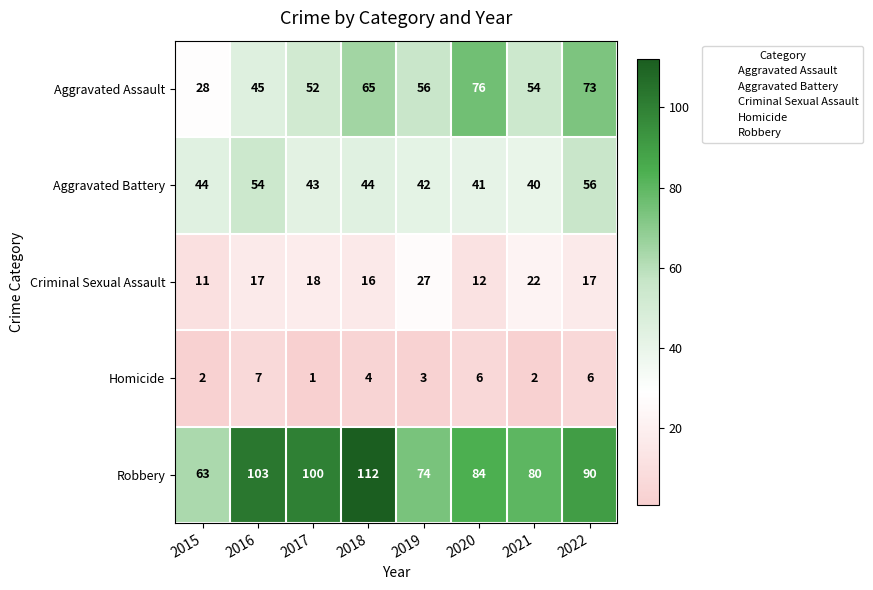

Between 2015 and 2020, which series saw the biggest shift?

Aggravated Assault